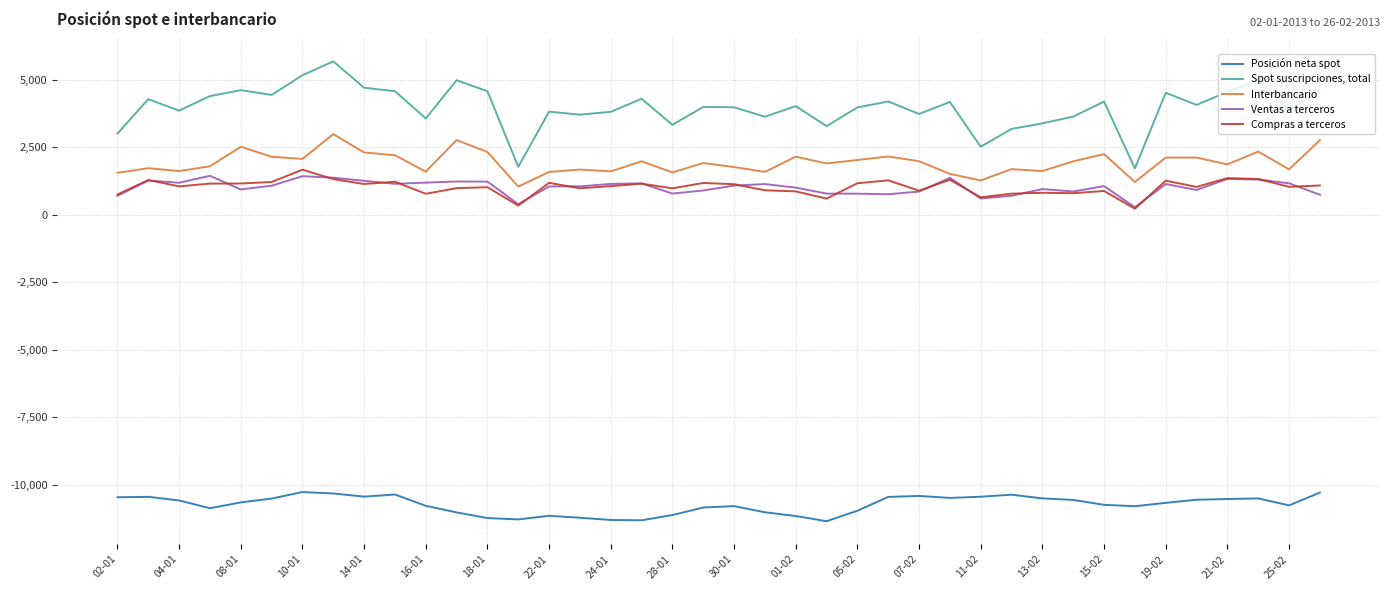

Which series has the largest range (max minus min)?

Spot suscripciones, total